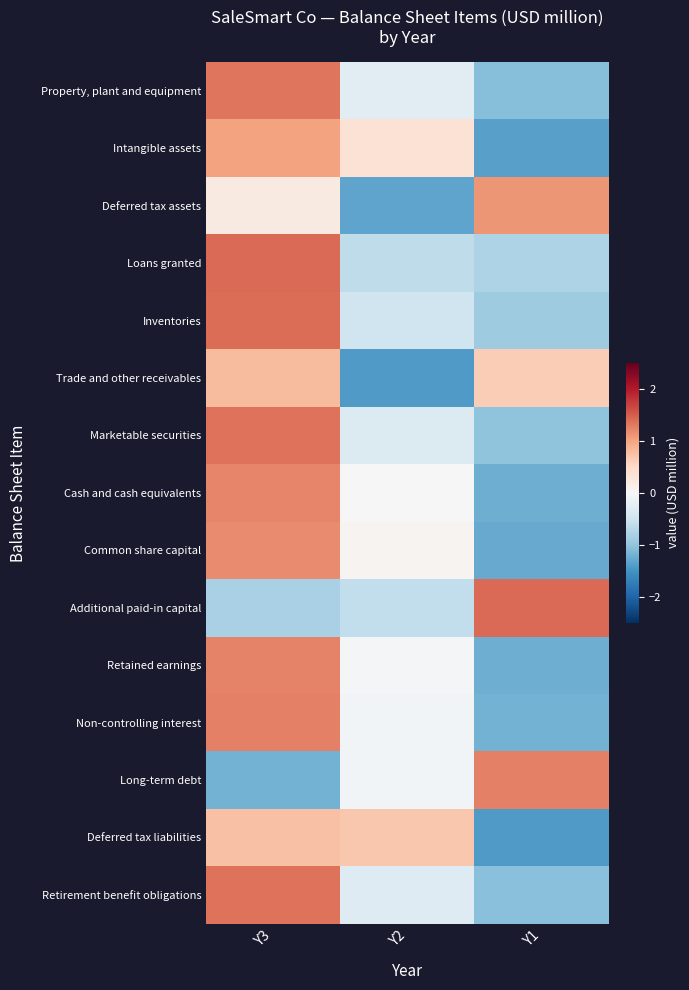

Reading right to left, list all the values displayed in this chart.

Property, plant and equipment: Y1=-1.1	Y2=-0.3	Y3=1.3
Intangible assets: Y1=-1.4	Y2=0.4	Y3=1.0
Deferred tax assets: Y1=1.1	Y2=-1.3	Y3=0.2
Loans granted: Y1=-0.8	Y2=-0.6	Y3=1.4
Inventories: Y1=-0.9	Y2=-0.5	Y3=1.4
Trade and other receivables: Y1=0.6	Y2=-1.4	Y3=0.8
Marketable securities: Y1=-1.0	Y2=-0.3	Y3=1.4
Cash and cash equivalents: Y1=-1.2	Y2=0.0	Y3=1.2
Common share capital: Y1=-1.3	Y2=0.1	Y3=1.2
Additional paid-in capital: Y1=1.4	Y2=-0.6	Y3=-0.8
Retained earnings: Y1=-1.2	Y2=-0.0	Y3=1.2
Non-controlling interest: Y1=-1.2	Y2=-0.1	Y3=1.3
Long-term debt: Y1=1.3	Y2=-0.1	Y3=-1.2
Deferred tax liabilities: Y1=-1.4	Y2=0.7	Y3=0.7
Retirement benefit obligations: Y1=-1.0	Y2=-0.3	Y3=1.4